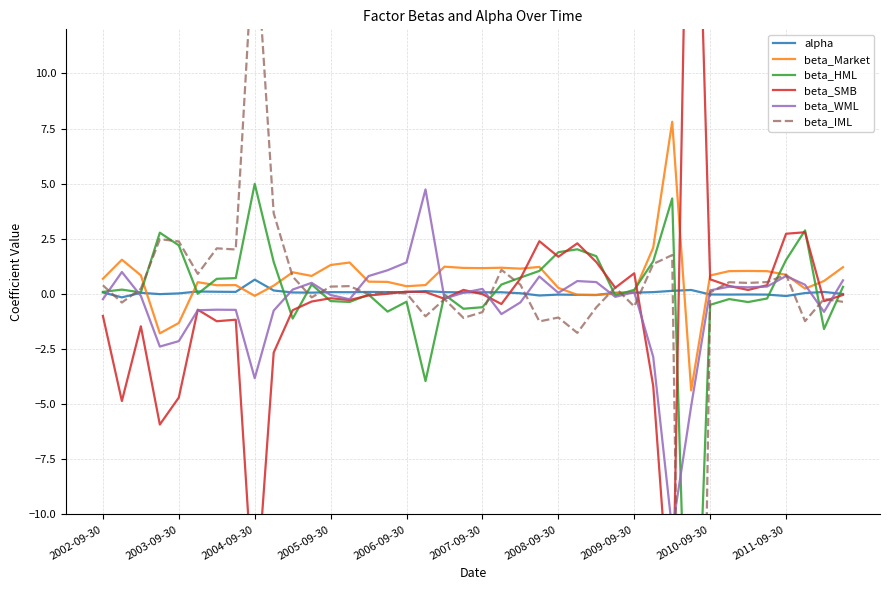

What are all the series names shown in the legend?

alpha, beta_Market, beta_HML, beta_SMB, beta_WML, beta_IML